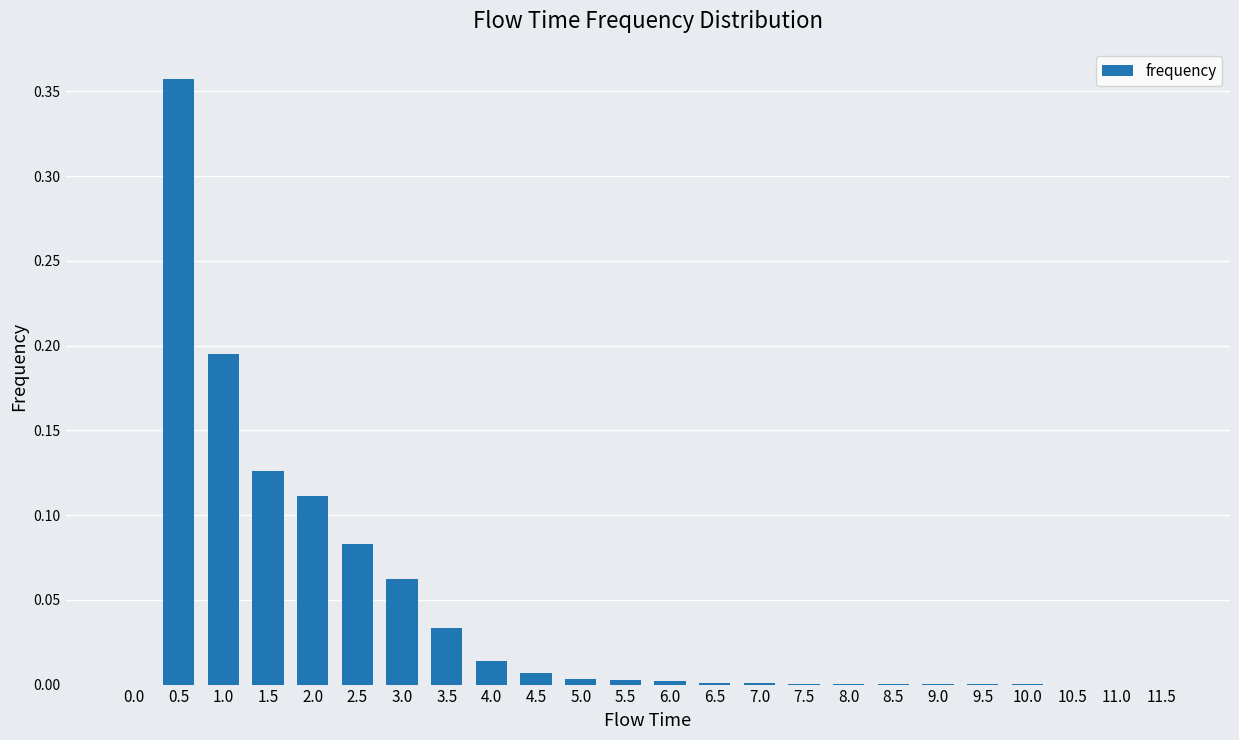

What is the sum of all values?

1.0